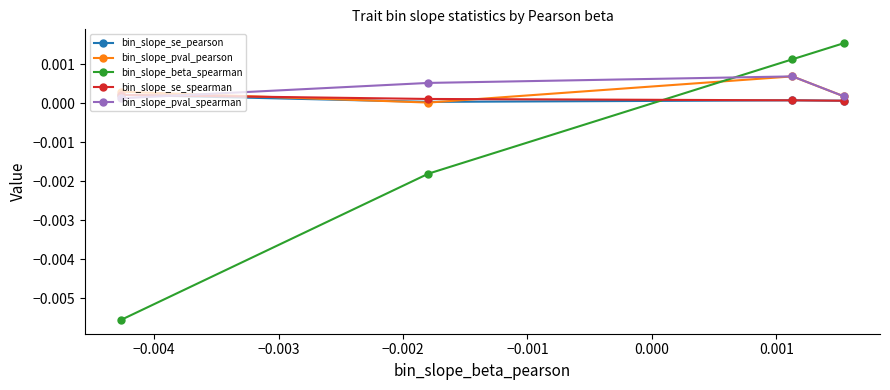

Which series has the widest spread of values?

bin_slope_beta_spearman